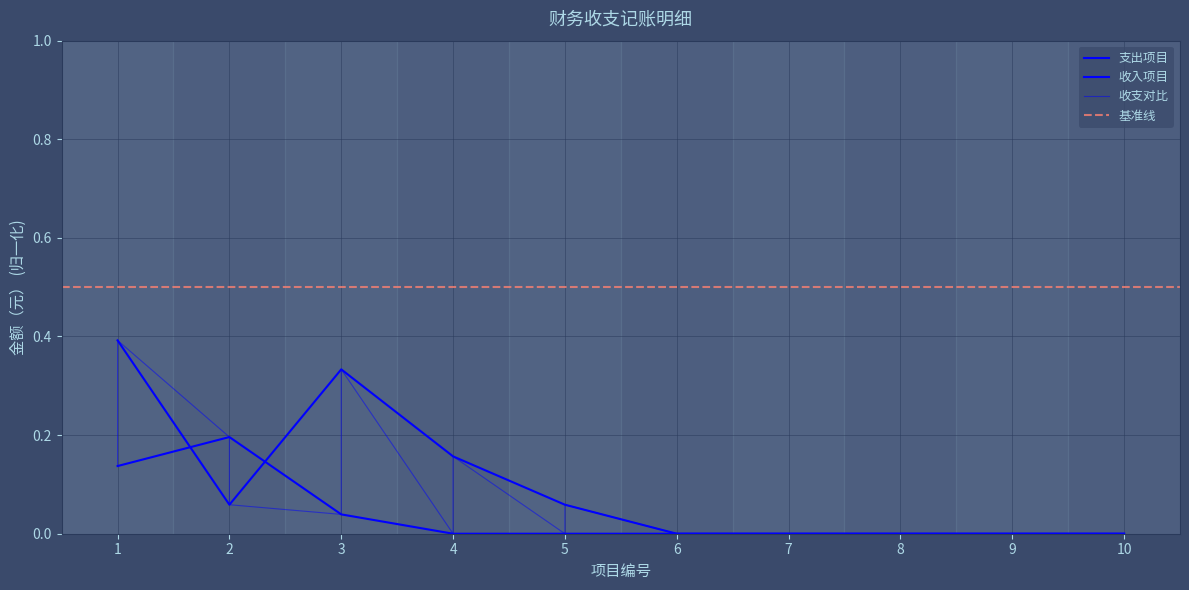

Where is the first local maximum for 支出项目?

2